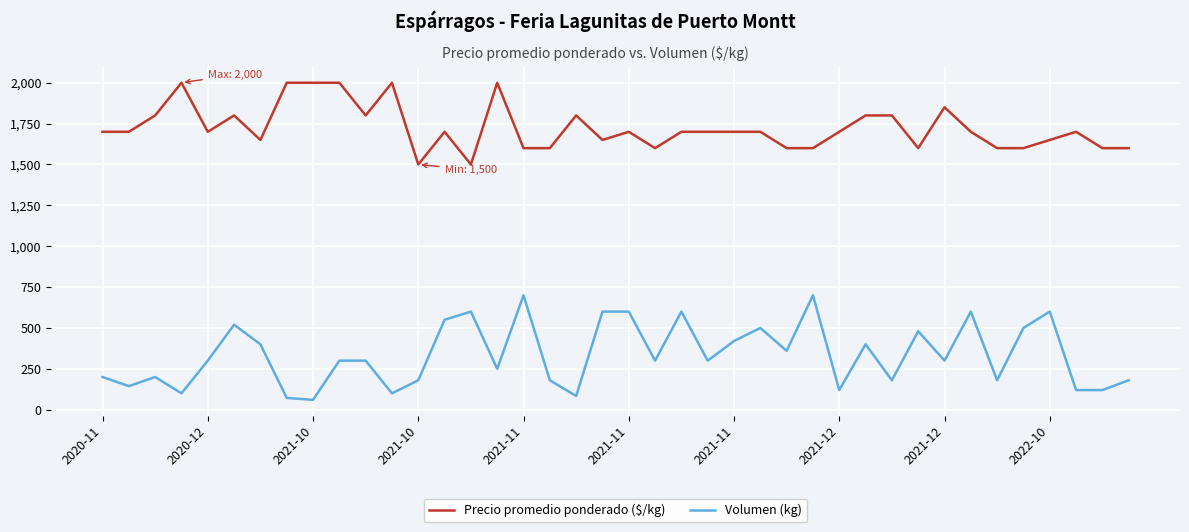

Which series has the widest spread of values?

Volumen (kg)